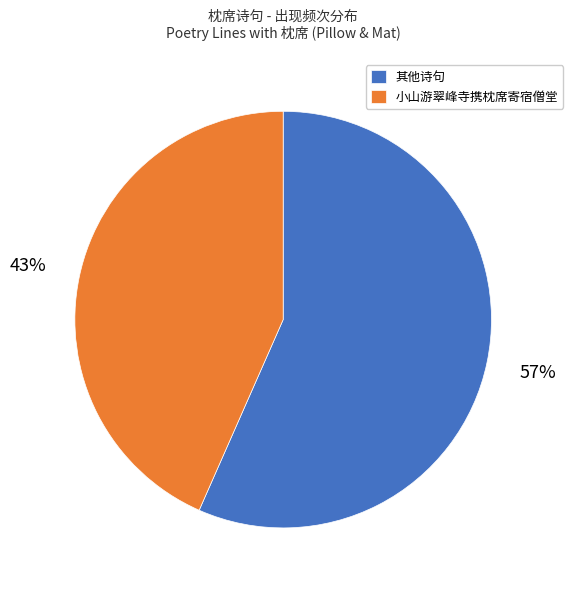

The 小山游翠峰寺携枕席寄宿僧堂 slice represents 43% of the pie. True or false?

True